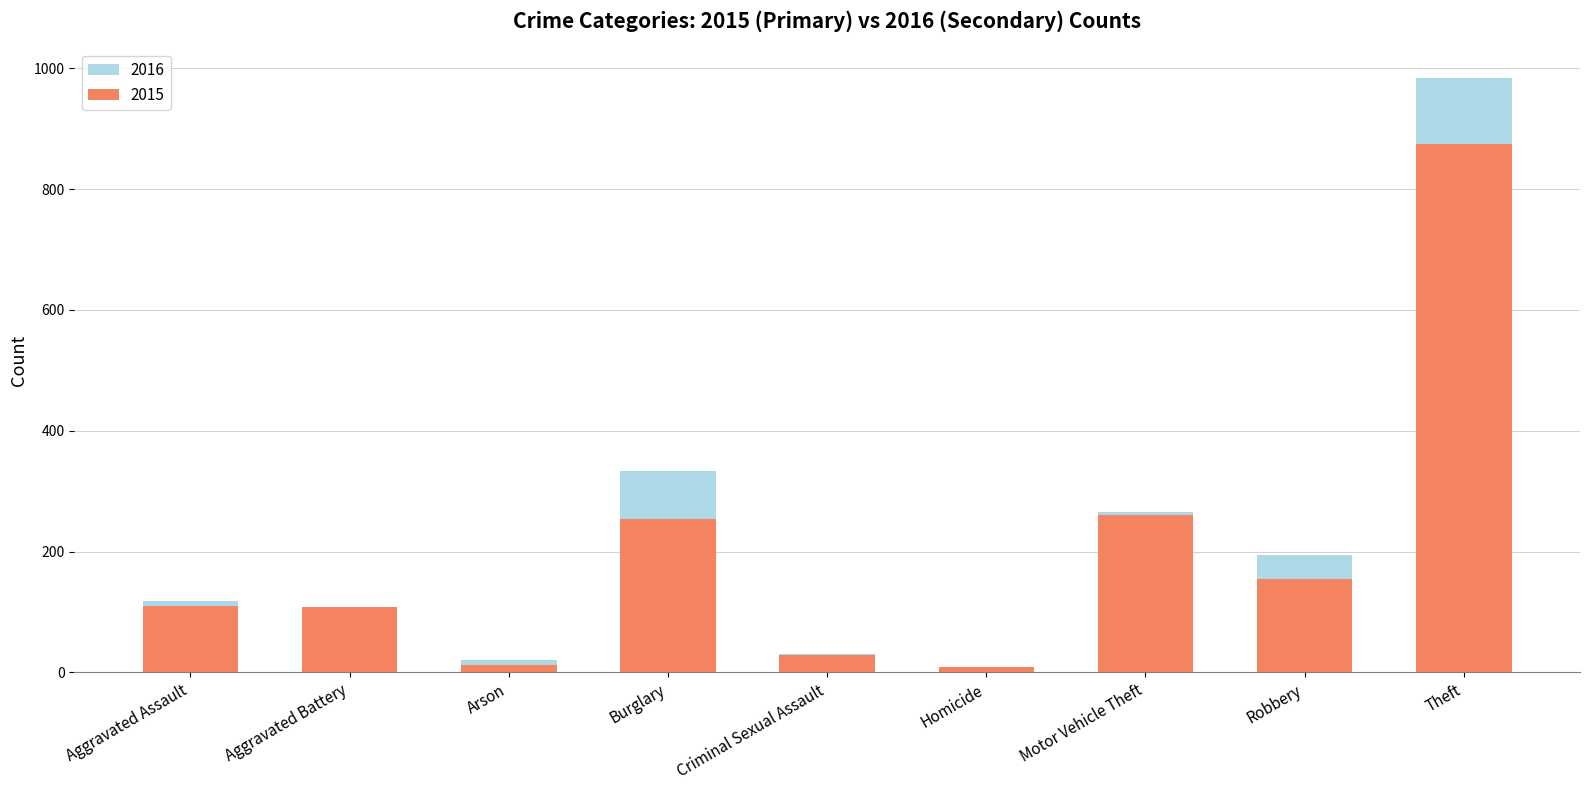

What is the difference between the highest and lowest values at Aggravated Battery?

6